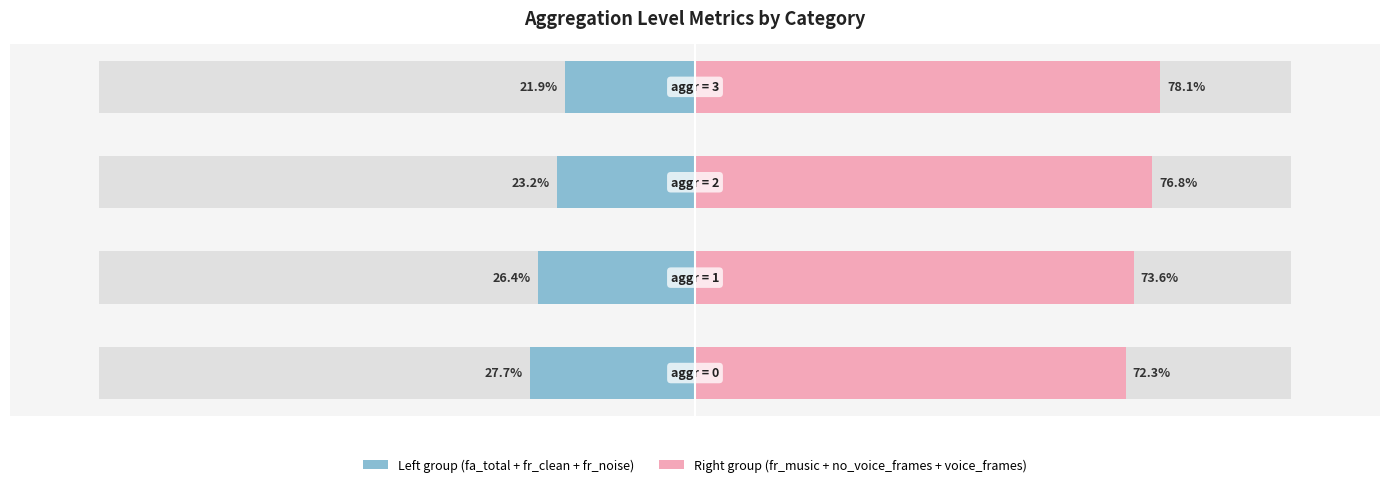

At how many categories does at least one series exceed 21?

4